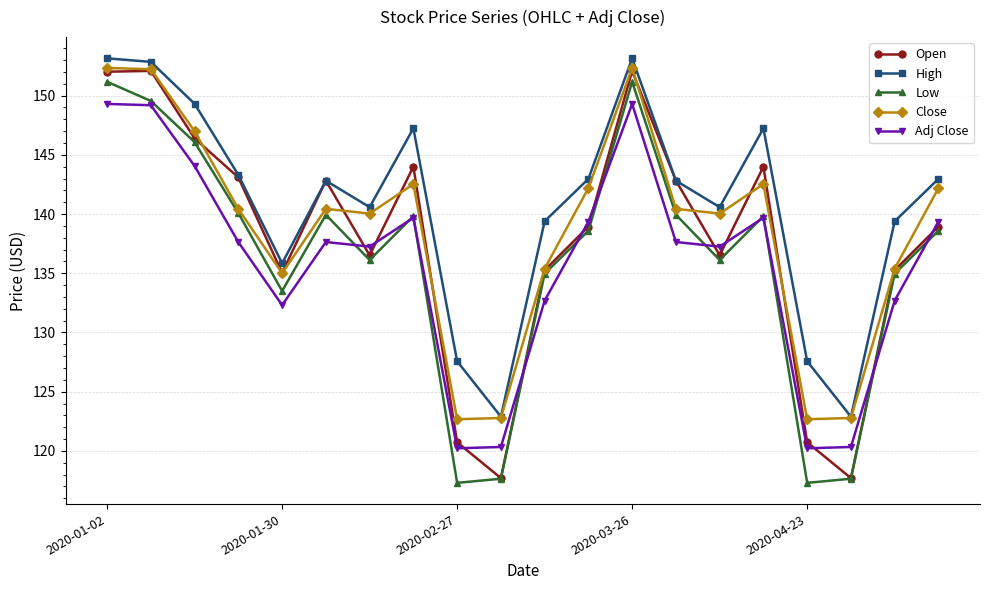

What is the minimum value shown in the chart?

117.3